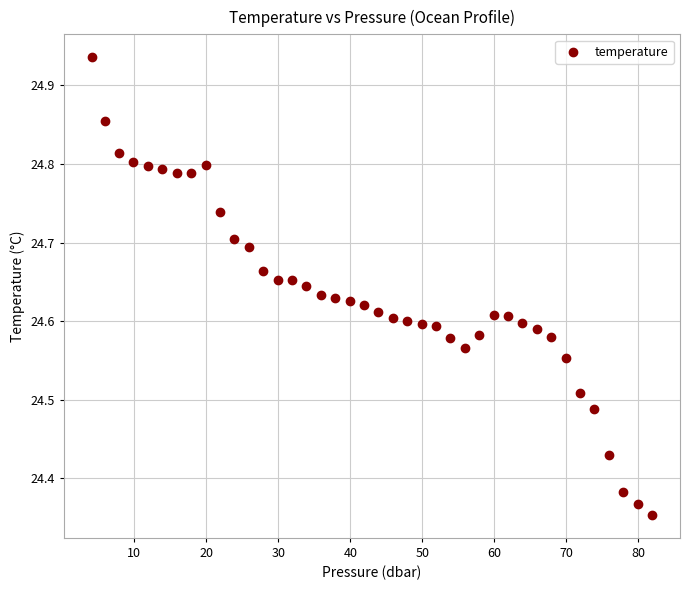

What is the range of X values (max minus min)?

77.8